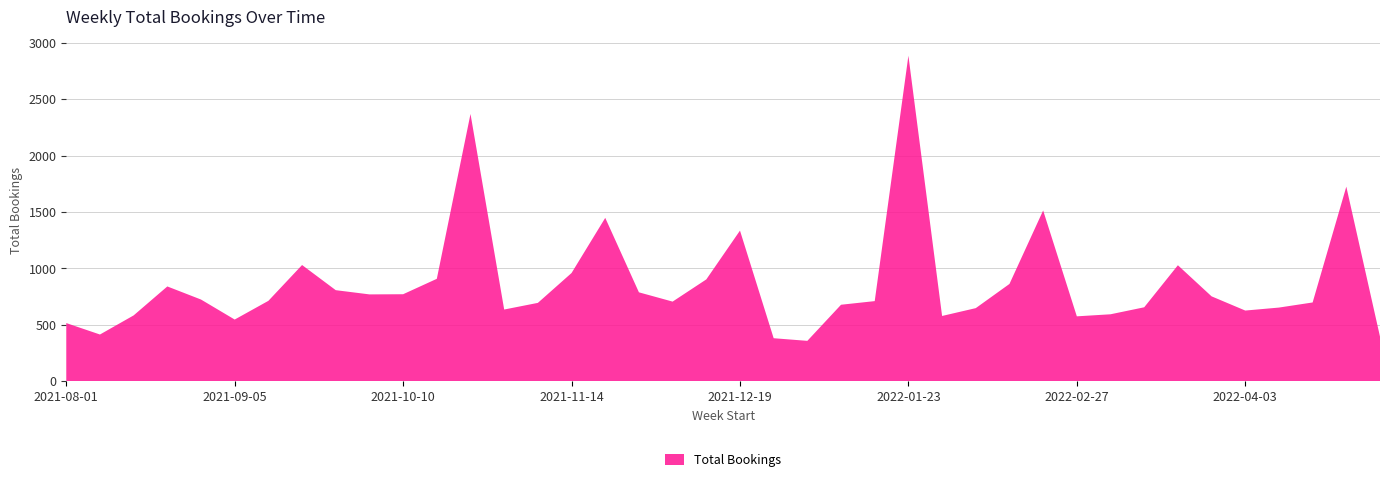

Reading left to right, extract all data points from this chart.

2021-08-01=515.3	2021-08-08=414.0	2021-08-15=583.3	2021-08-22=839.9	2021-08-29=723.8	2021-09-05=546.6	2021-09-12=712.3	2021-09-19=1029.7	2021-09-26=806.8	2021-10-03=769.4	2021-10-10=770.9	2021-10-17=907.4	2021-10-24=2368.0	2021-10-31=635.3	2021-11-07=694.3	2021-11-14=958.9	2021-11-21=1447.5	2021-11-28=787.7	2021-12-05=705.5	2021-12-12=902.1	2021-12-19=1334.7	2021-12-26=381.1	2022-01-02=357.8	2022-01-09=677.7	2022-01-16=709.9	2022-01-23=2884.2	2022-01-30=578.3	2022-02-06=647.7	2022-02-13=862.0	2022-02-20=1513.0	2022-02-27=575.0	2022-03-06=593.2	2022-03-13=655.2	2022-03-20=1027.7	2022-03-27=752.1	2022-04-03=626.3	2022-04-10=652.6	2022-04-17=697.9	2022-04-24=1724.0	2022-05-01=395.2